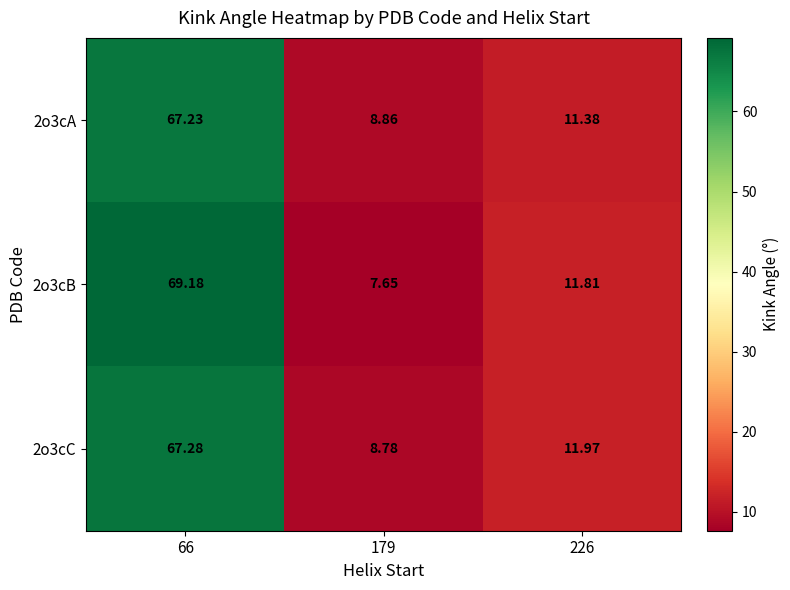

Reading right to left, list all the values displayed in this chart.

2o3cA: 226=11.4	179=8.9	66=67.2
2o3cB: 226=11.8	179=7.7	66=69.2
2o3cC: 226=12.0	179=8.8	66=67.3